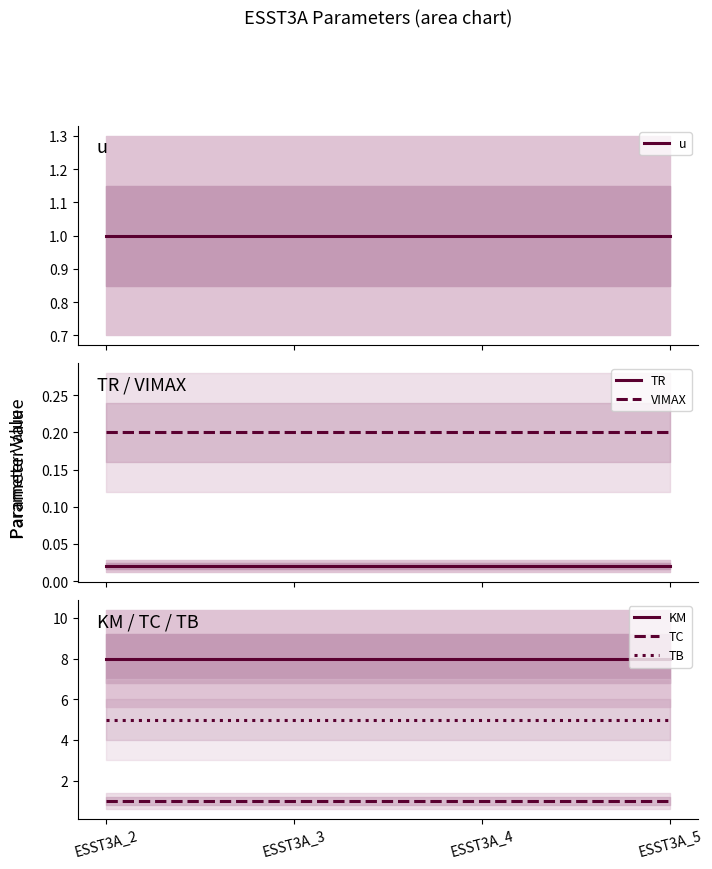

True or false: u and TC intersect in this chart.

False